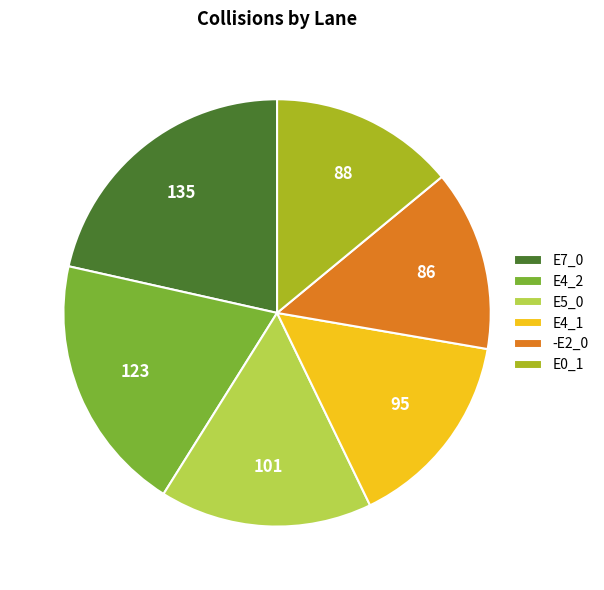

Is there a majority slice in this chart?

No